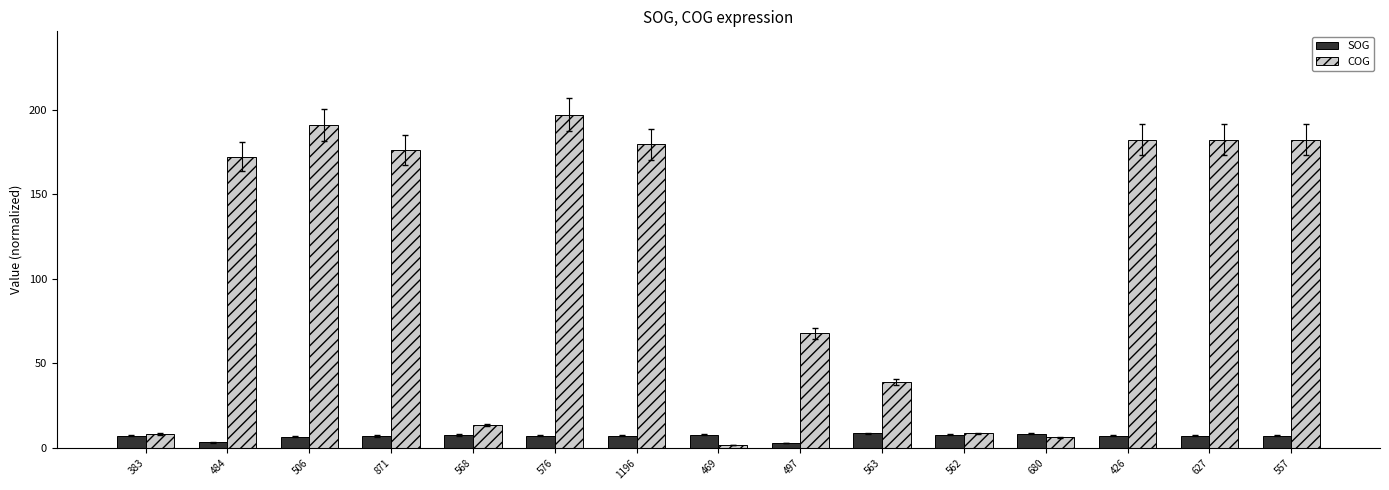

What position from the left is 497?

9